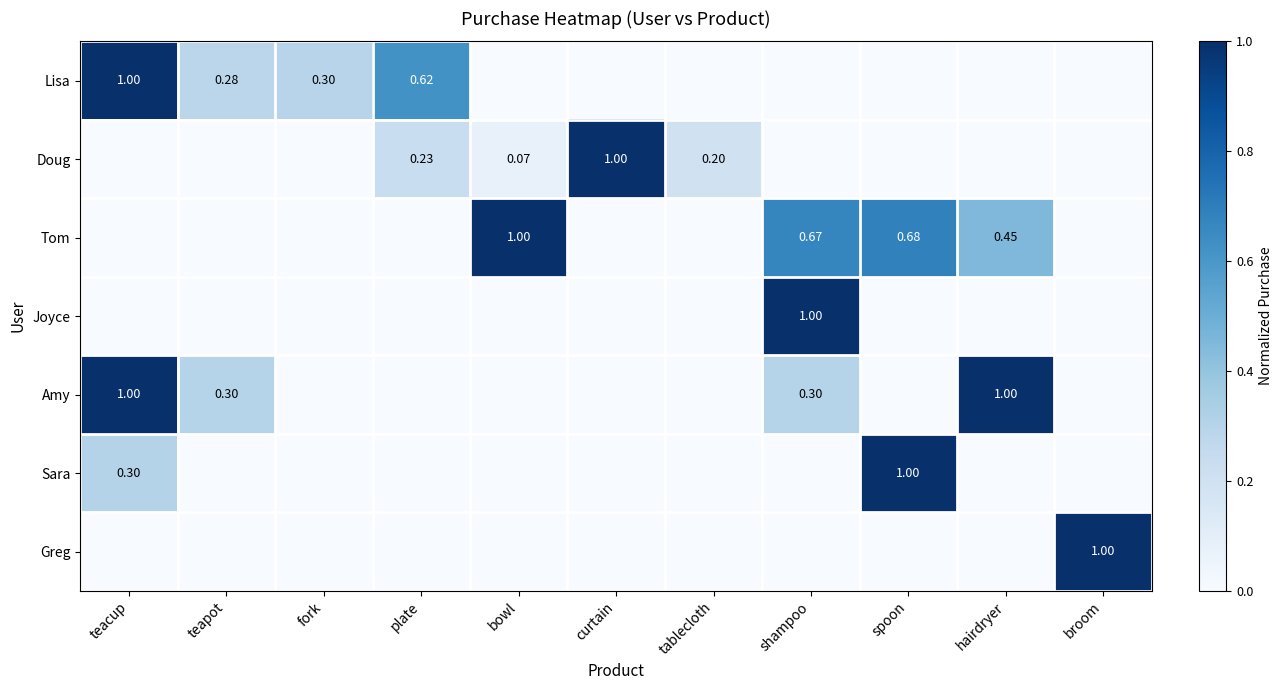

What is the difference between the second highest and second lowest values in the Tom series?

0.7